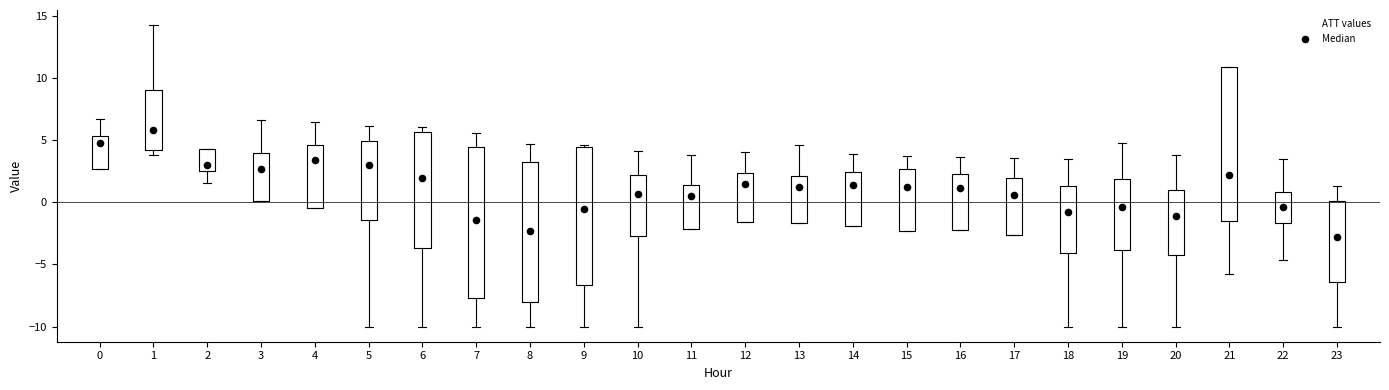

Where is the lower edge of the box at x = 0 on the y-axis? The values are not printed on the chart, so give them approximately, as read against the axis.

2.5